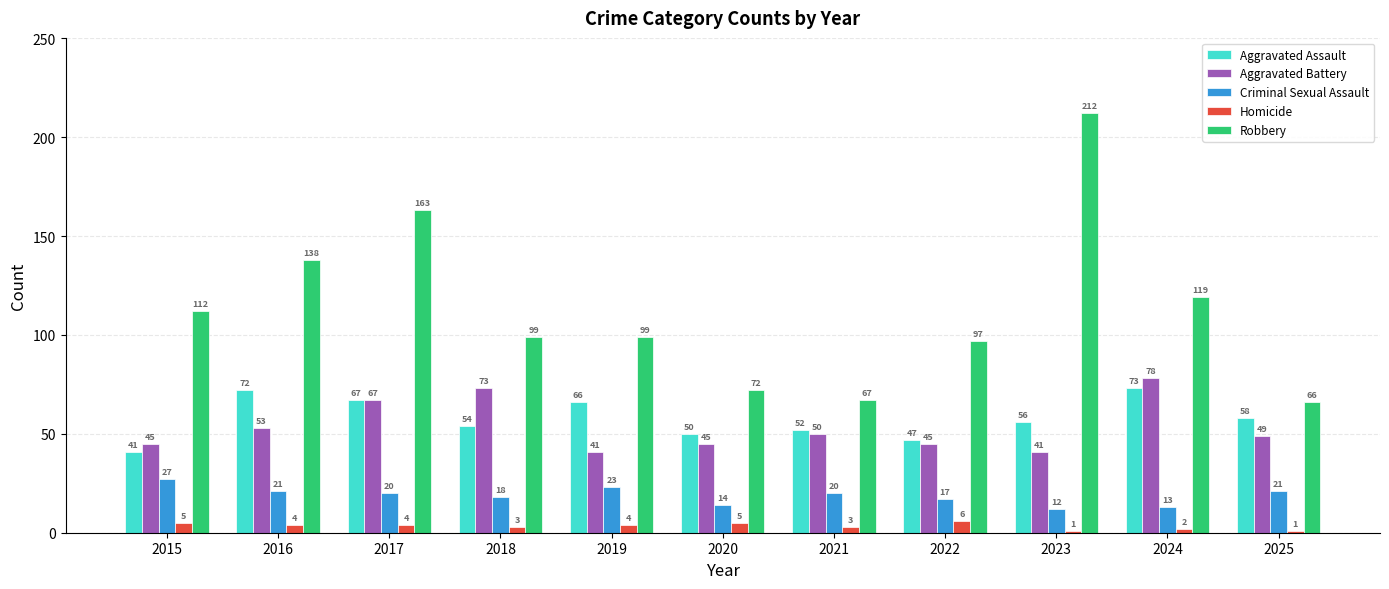

Are the bars horizontal?

No